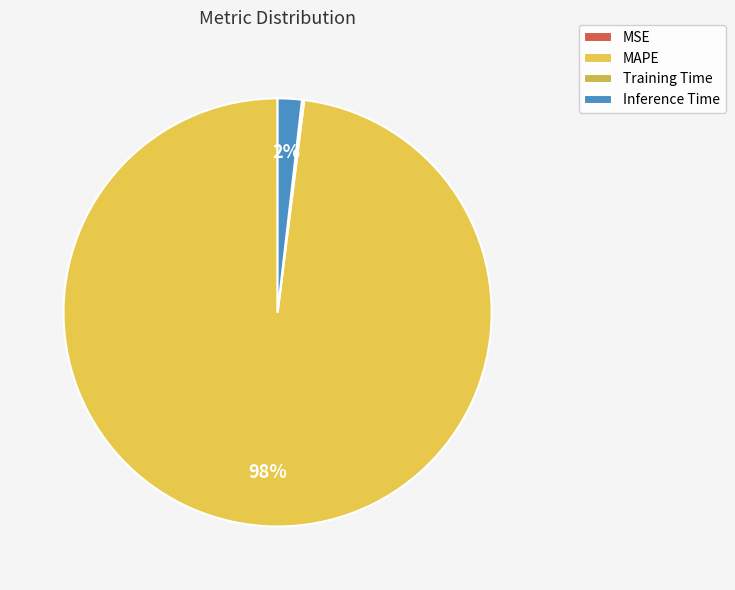

The MSE slice represents 0% of the pie. True or false?

True